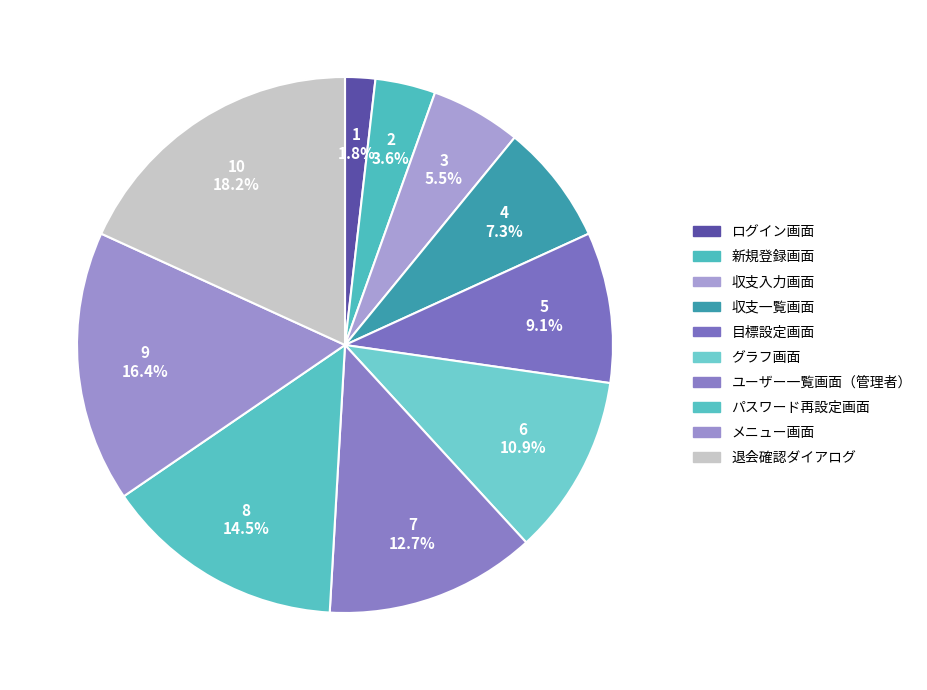

Count the number of slices in the pie.

10